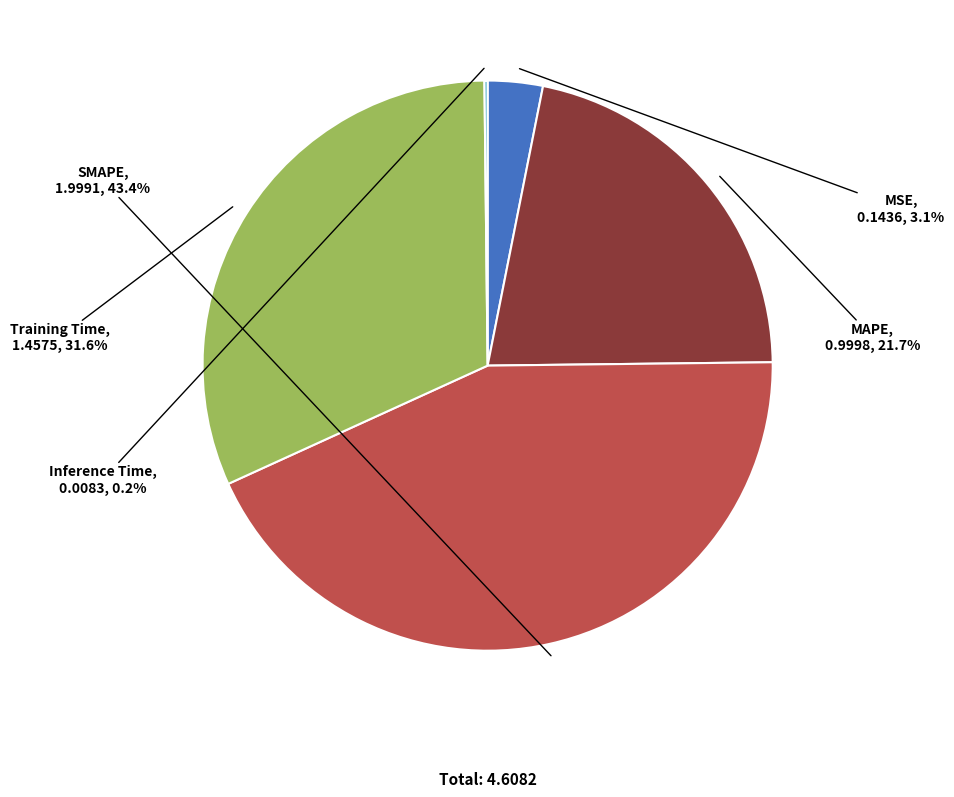

Do Training Time and MSE together represent more than half of the pie?

No